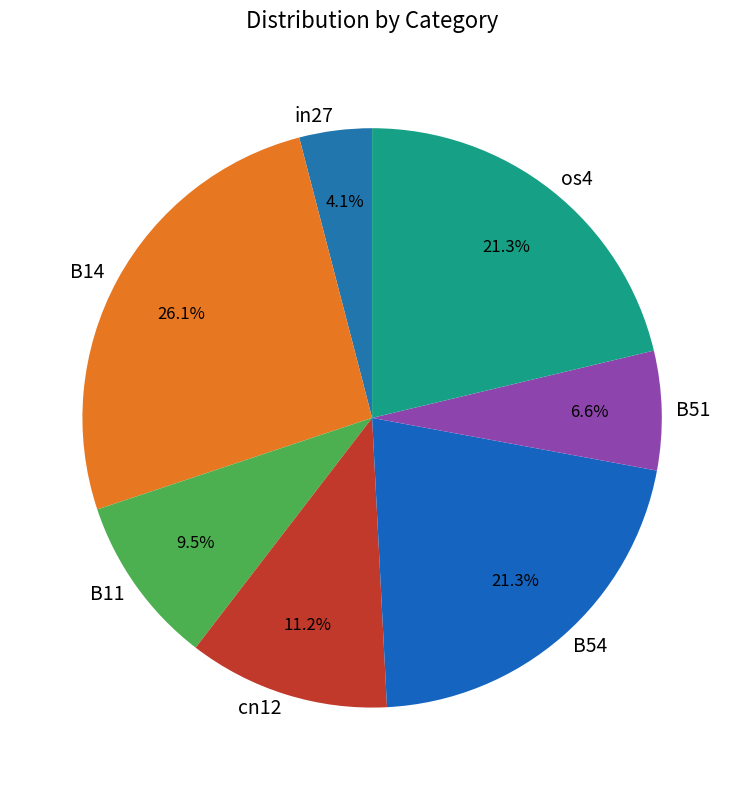

Does any single category account for the majority?

No